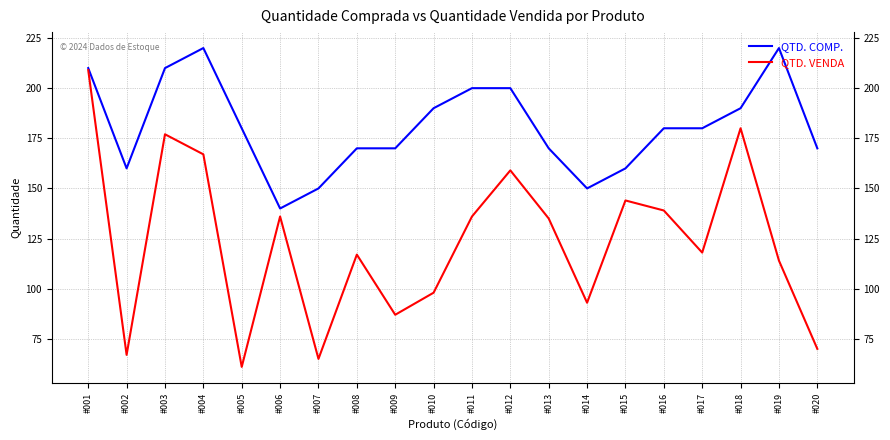

What is the smallest value displayed?

61